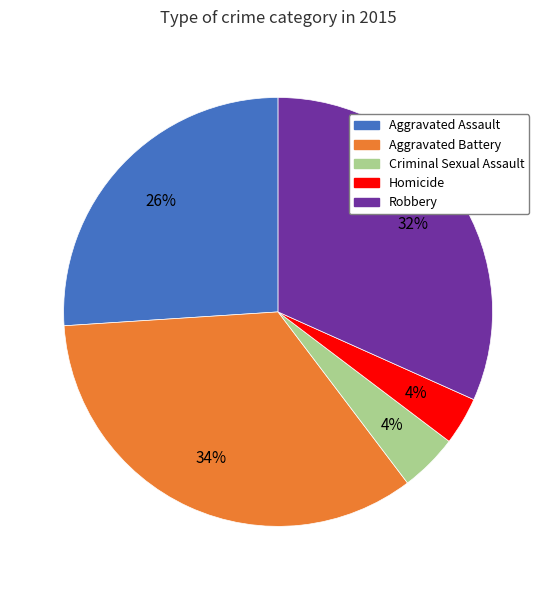

The Aggravated Battery slice represents 34% of the pie. True or false?

True